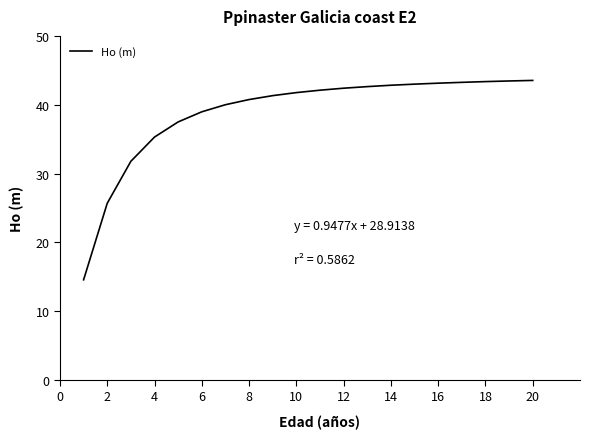

How many values exceed 42?

10